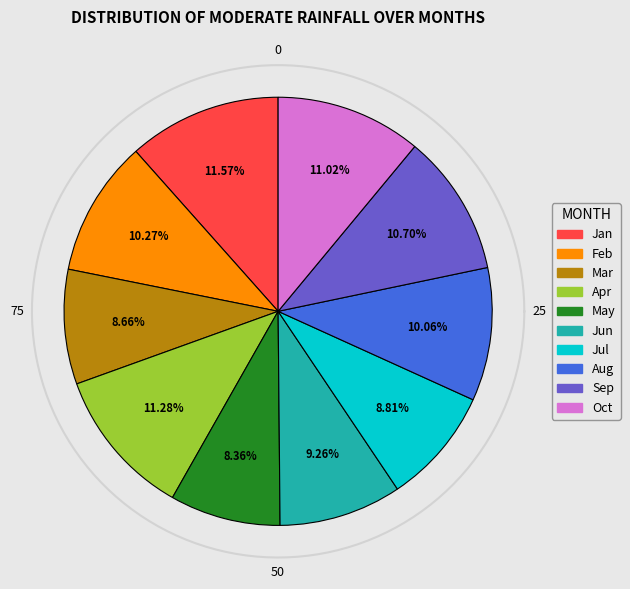

Is there any slice that represents more than half of the pie?

No